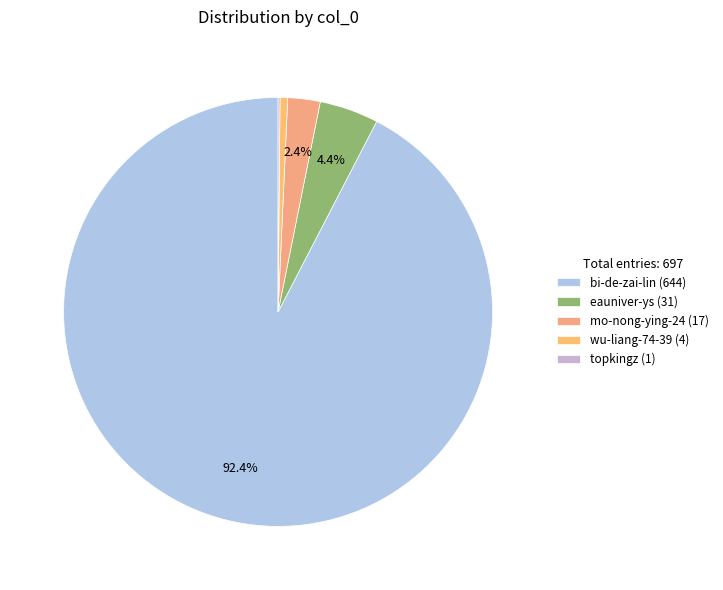

Count the number of slices in the pie.

5